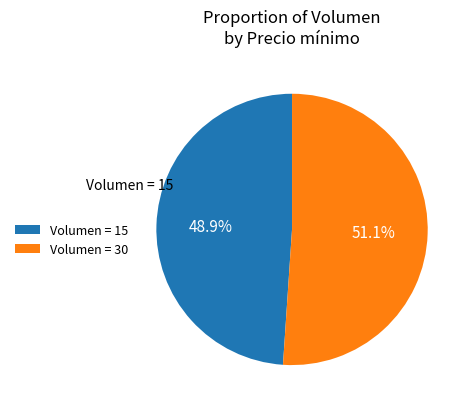

What is the majority slice?

Volumen = 30